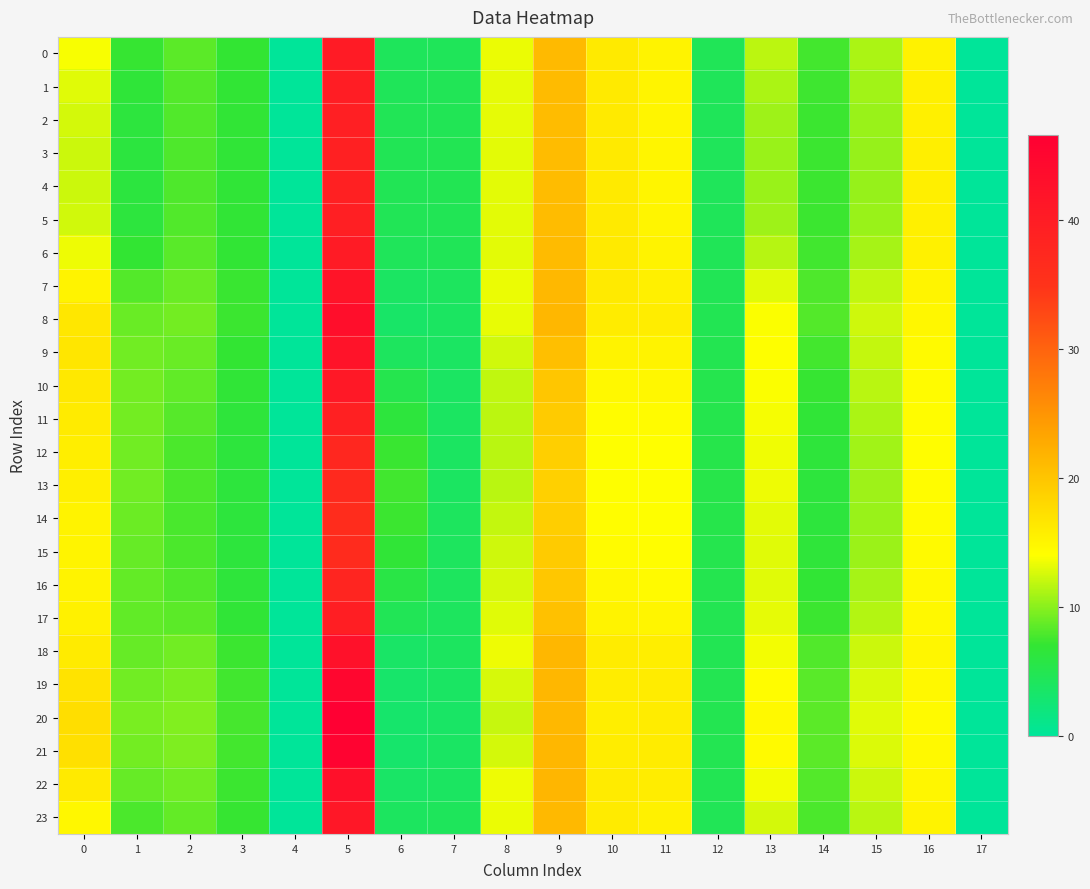

Rank the series at 9 from lowest to highest value.

13, 12, 14, 15, 11, 16, 10, 17, 9, 4, 5, 3, 2, 1, 6, 0, 23, 20, 7, 18, 19, 21, 8, 22